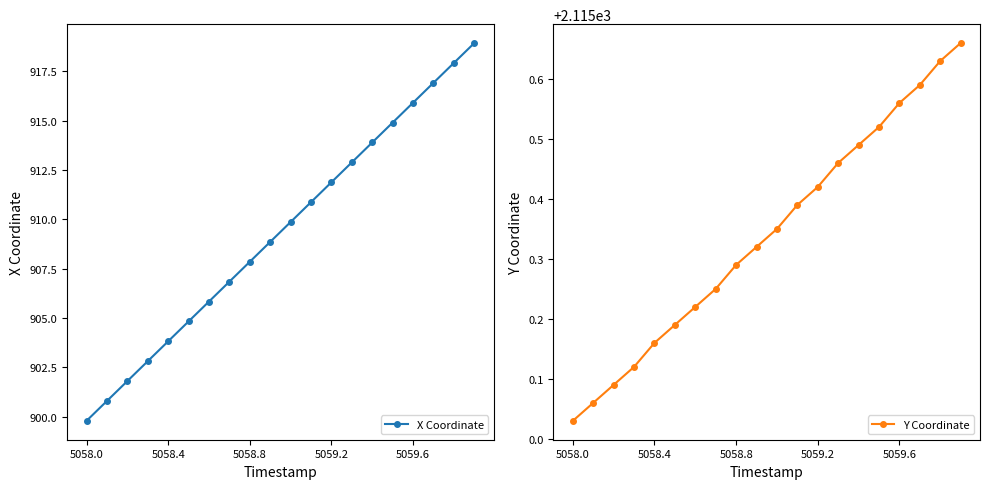

What is the greatest value displayed?

2115.7